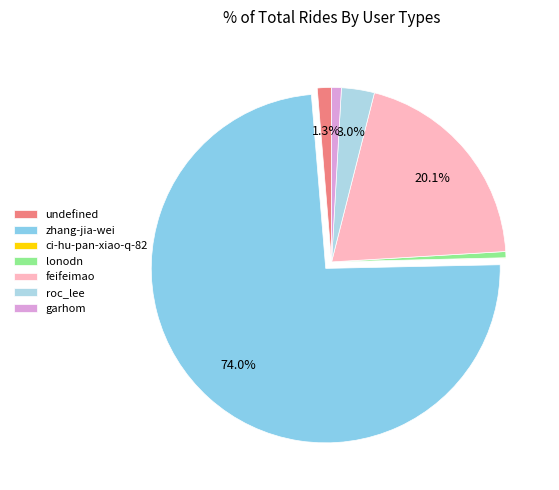

The lonodn slice represents 11% of the pie. True or false?

False